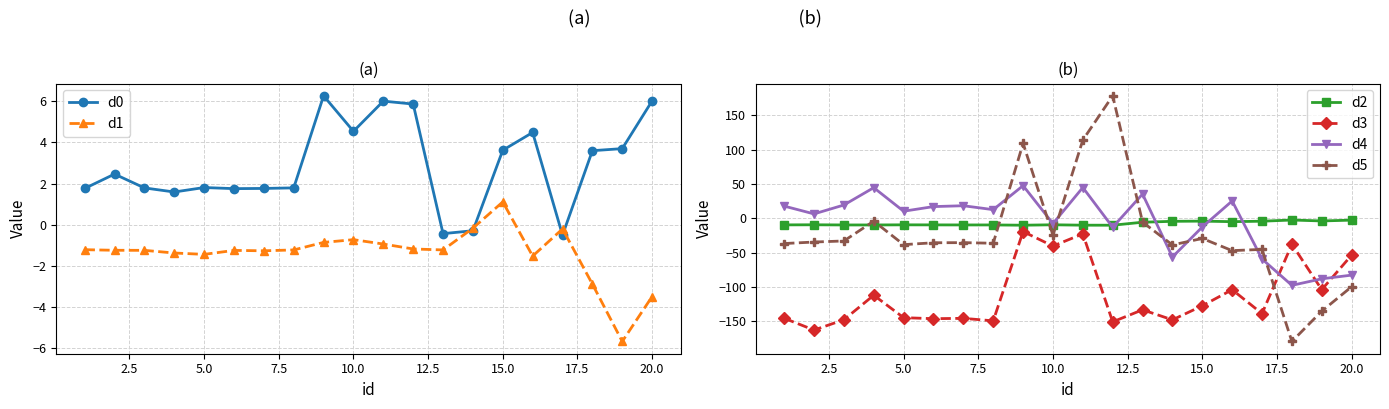

Reading left to right, what are all the values shown in this chart?

d0: 1.8	2.5	1.8	1.6	1.8	1.8	1.8	1.8	6.3	4.5	6.0	5.9	-0.4	-0.3	3.6	4.5	-0.5	3.6	3.7	6.0
d1: -1.2	-1.2	-1.2	-1.4	-1.4	-1.2	-1.3	-1.2	-0.9	-0.7	-0.9	-1.2	-1.2	-0.2	1.1	-1.5	-0.2	-2.9	-5.7	-3.5
d2: -9.7	-9.6	-9.8	-9.8	-9.6	-9.7	-9.8	-9.8	-10.2	-9.6	-10.1	-10.2	-5.8	-4.5	-4.2	-5.0	-4.3	-2.6	-4.0	-2.8
d3: -145.9	-163.1	-148.1	-112.3	-145.0	-146.5	-146.0	-149.7	-19.4	-40.6	-22.8	-151.1	-133.5	-148.2	-127.7	-104.2	-139.1	-37.9	-104.1	-53.8
d4: 17.7	6.3	19.3	44.6	10.2	17.0	18.2	12.5	47.5	-7.9	44.8	-13.1	35.3	-56.5	-12.8	25.2	-59.5	-97.9	-88.3	-83.0
d5: -36.9	-34.7	-33.1	-4.3	-38.5	-35.8	-35.6	-36.5	109.2	-24.7	114.1	178.6	-5.7	-39.0	-29.5	-47.2	-45.4	-179.7	-135.5	-99.9